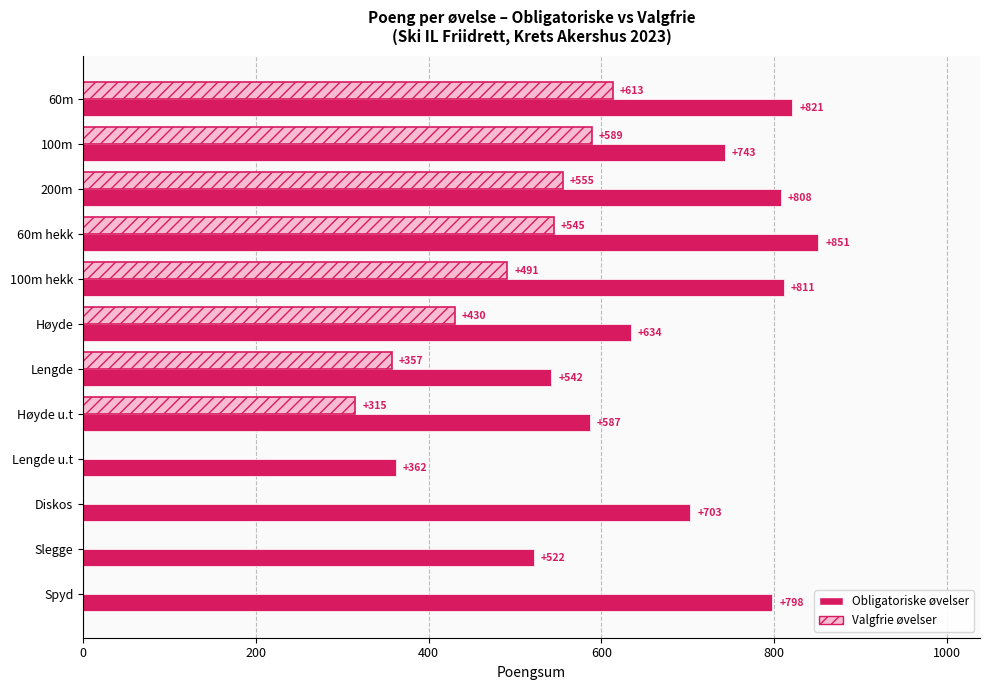

Is it true that Obligatoriske øvelser equals 485 at Lengde u.t?

False